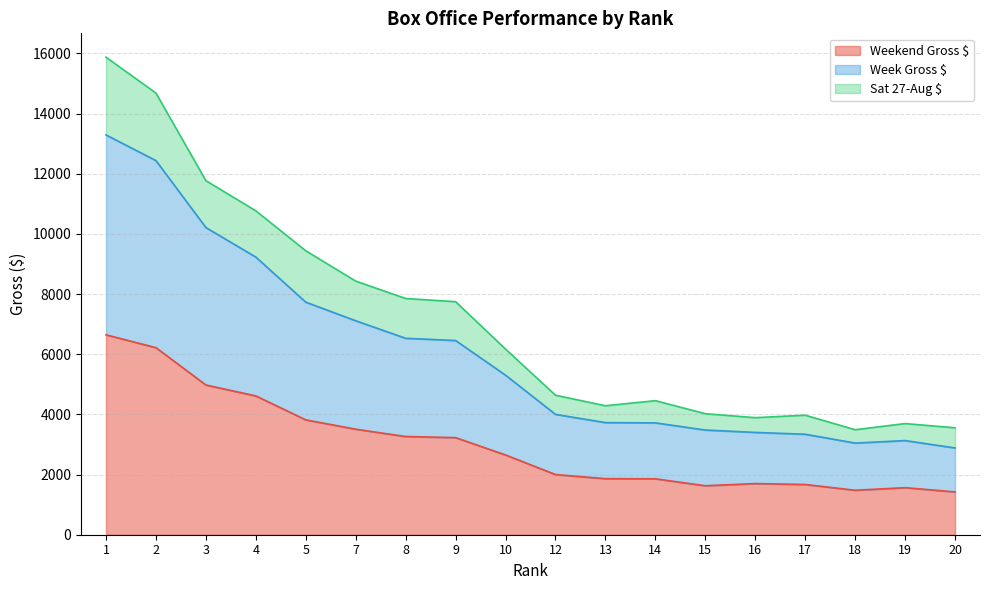

What is the greatest value displayed?

15876.0